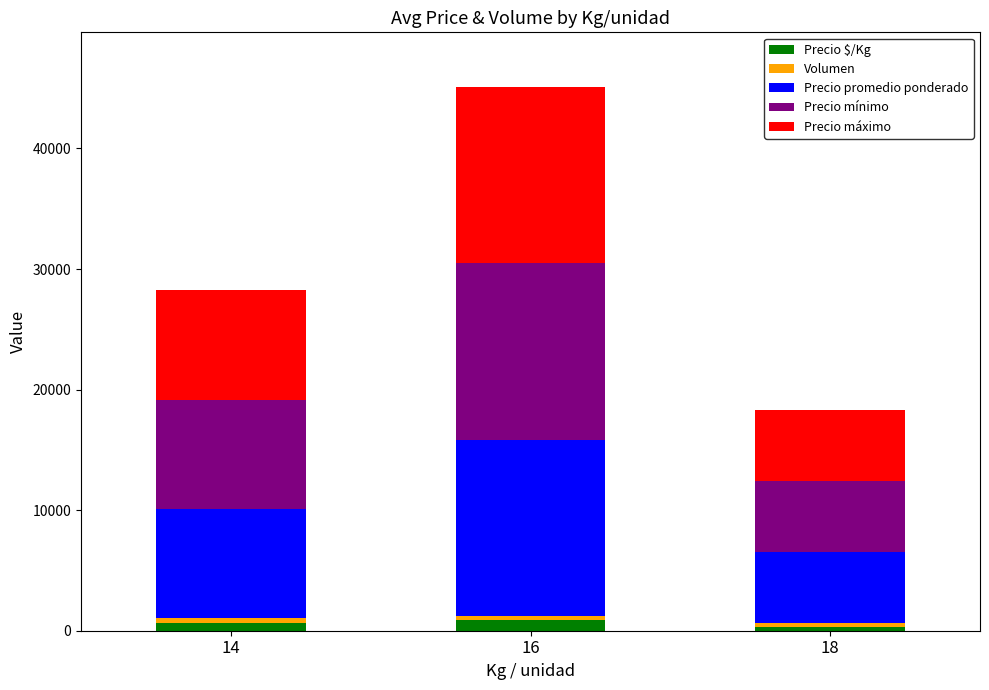

At which category is the sum across all series the highest?

16